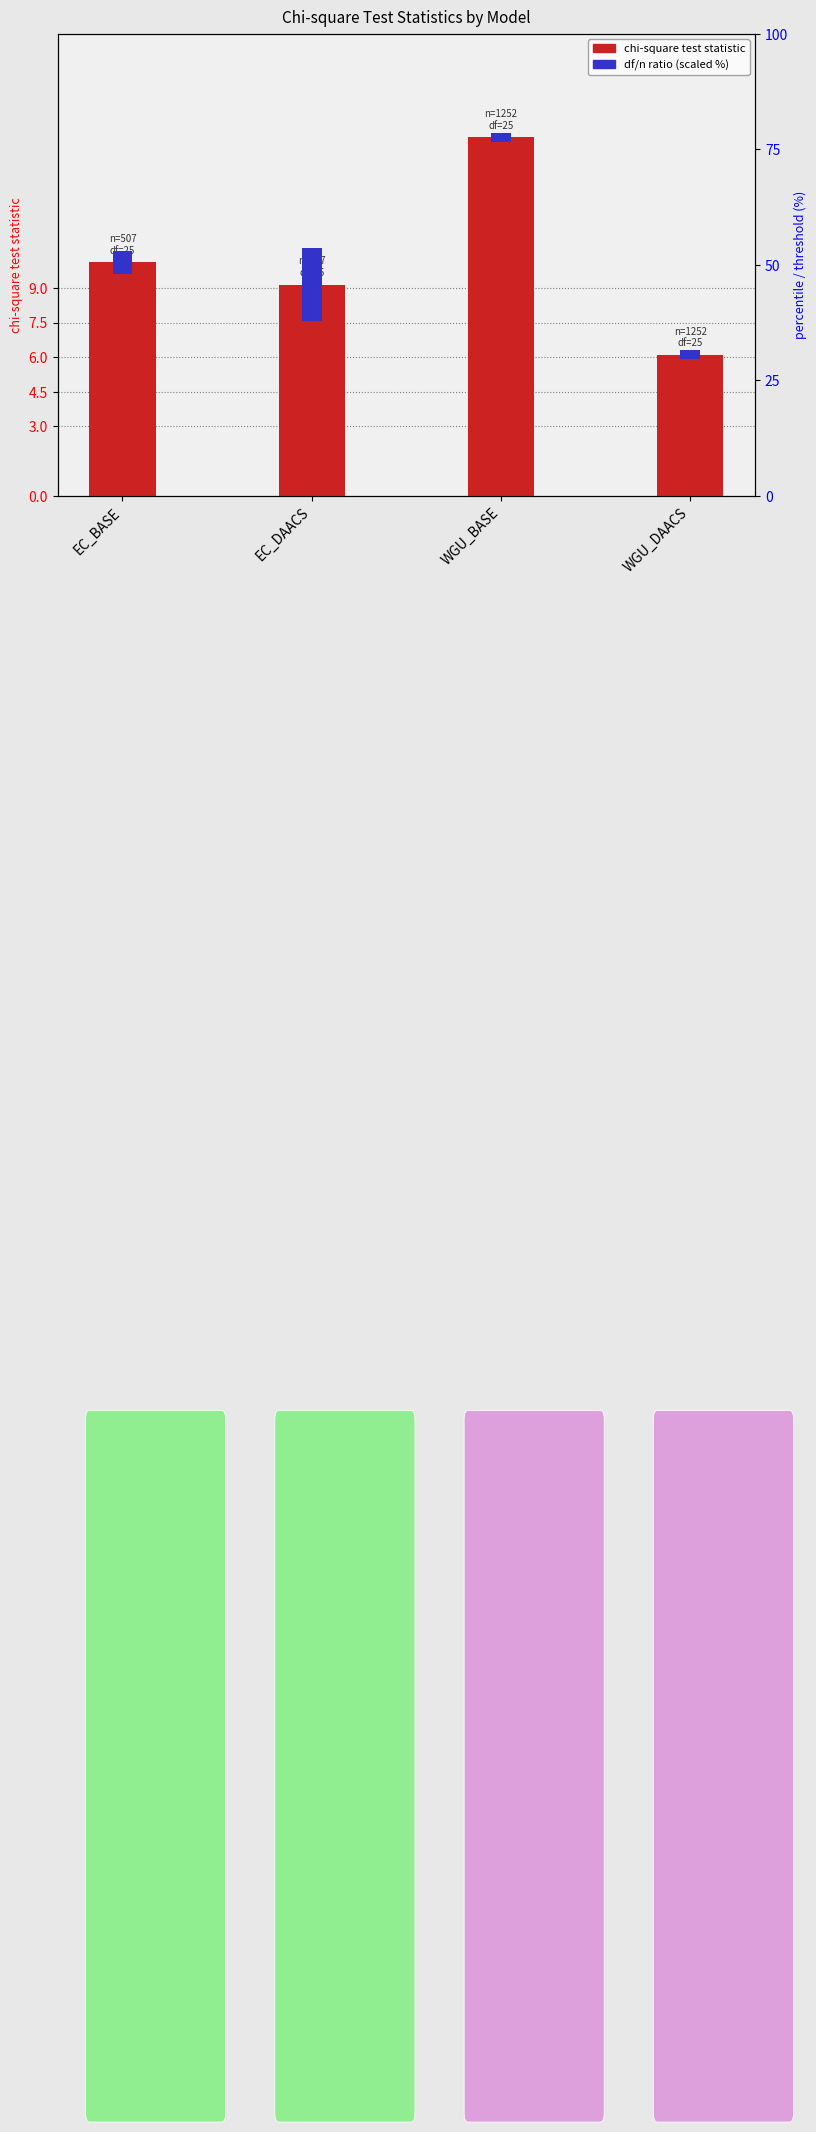

What position from the left is WGU_BASE?

3